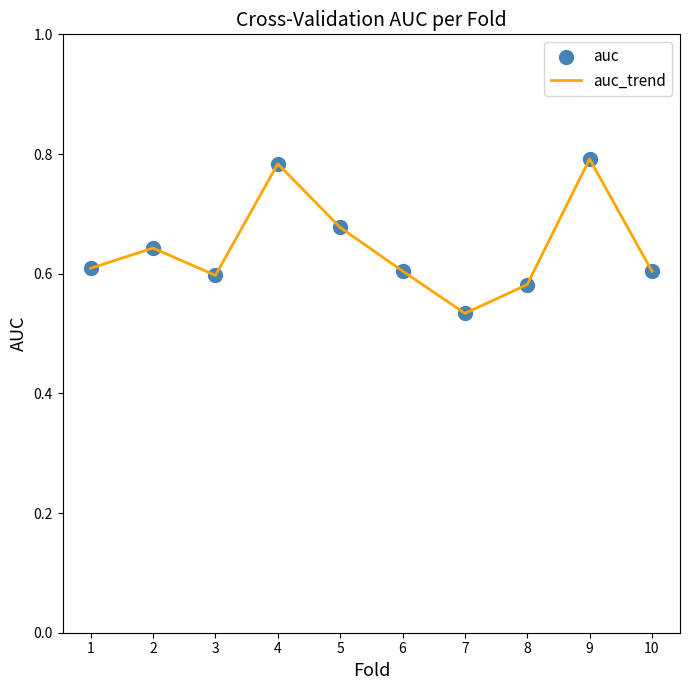

Which has a higher value, 8 or 7?

8